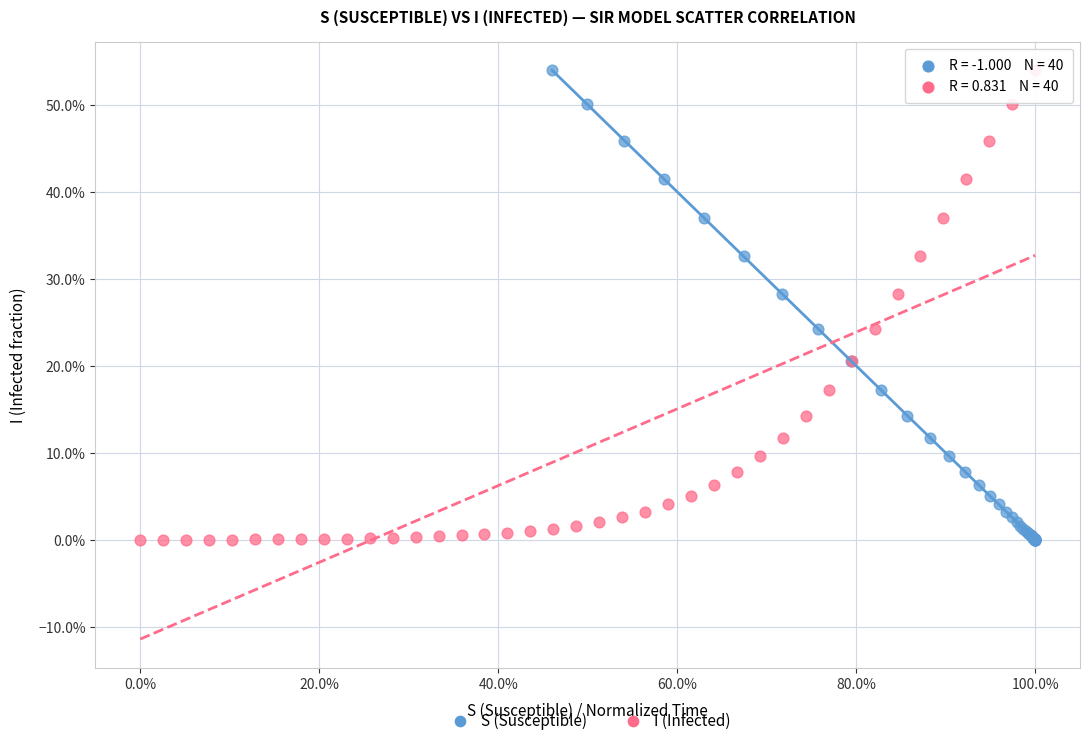

What are all the series names shown in the legend?

S (Susceptible), I (Infected)